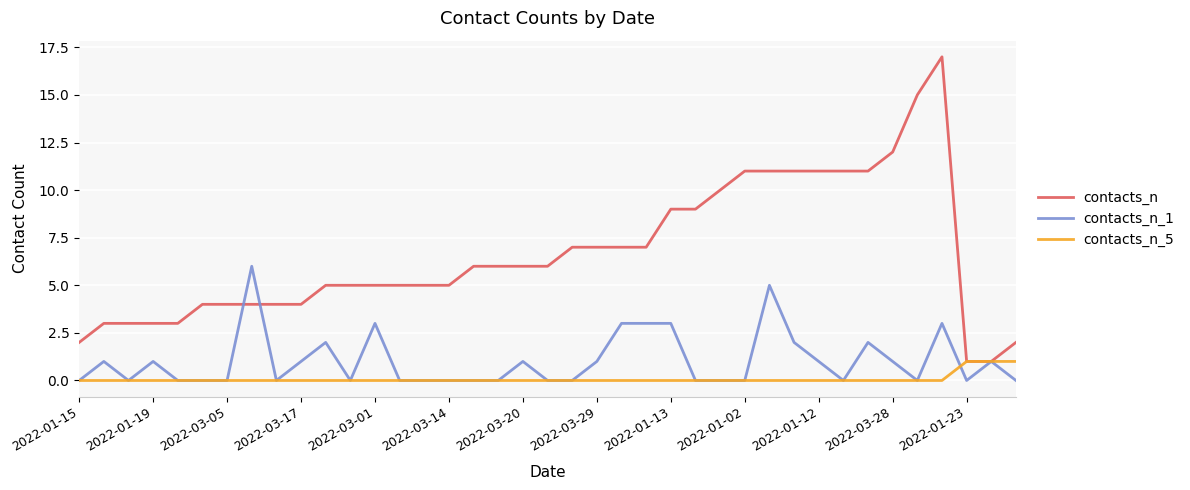

Which series has the widest spread of values?

contacts_n